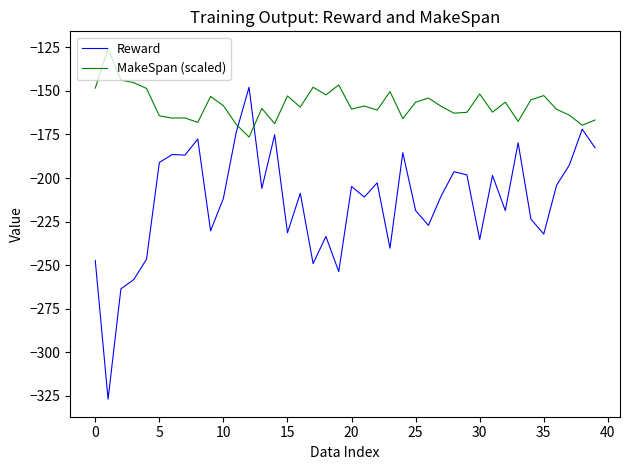

How many lines are shown in the chart?

2